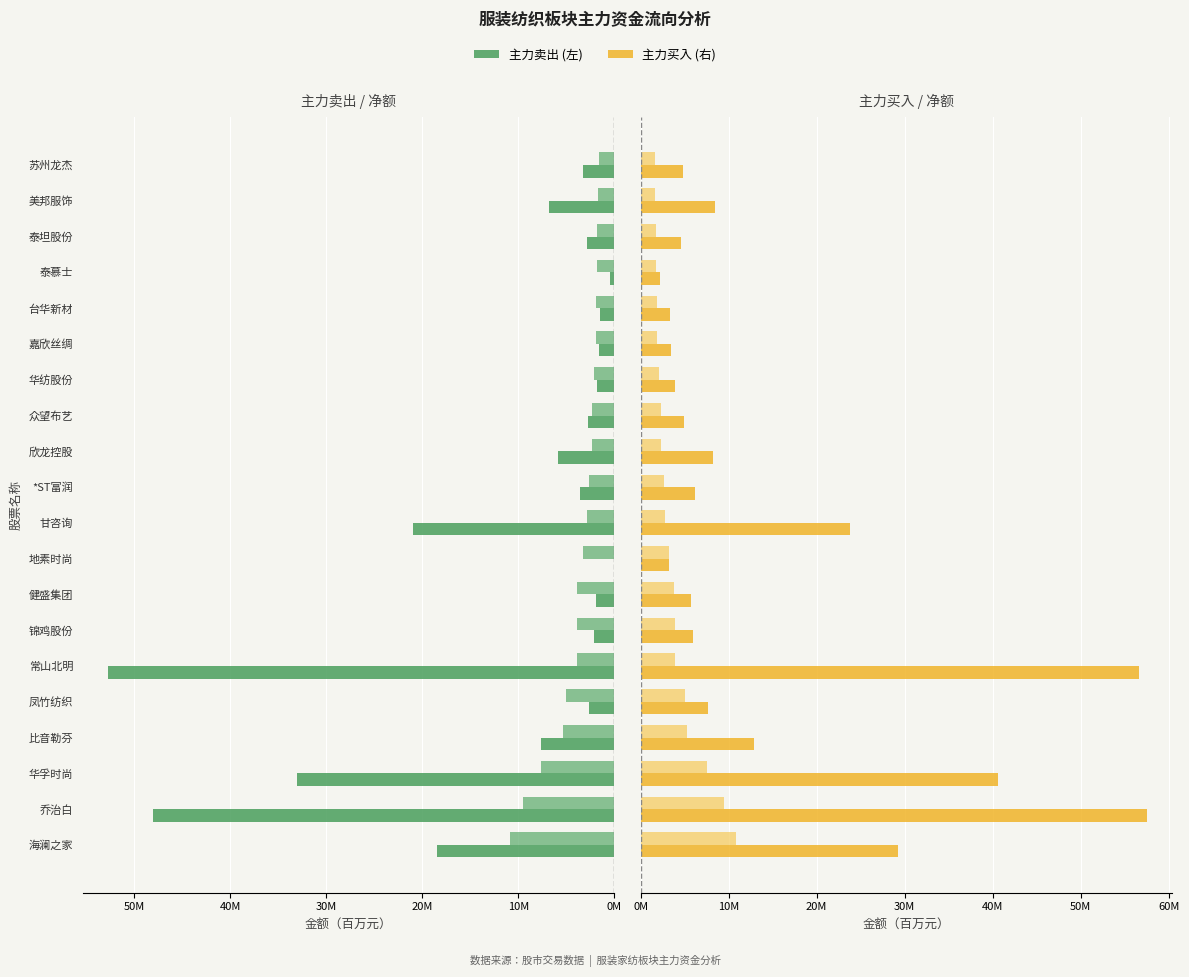

What position from the left is 嘉欣丝绸?

15